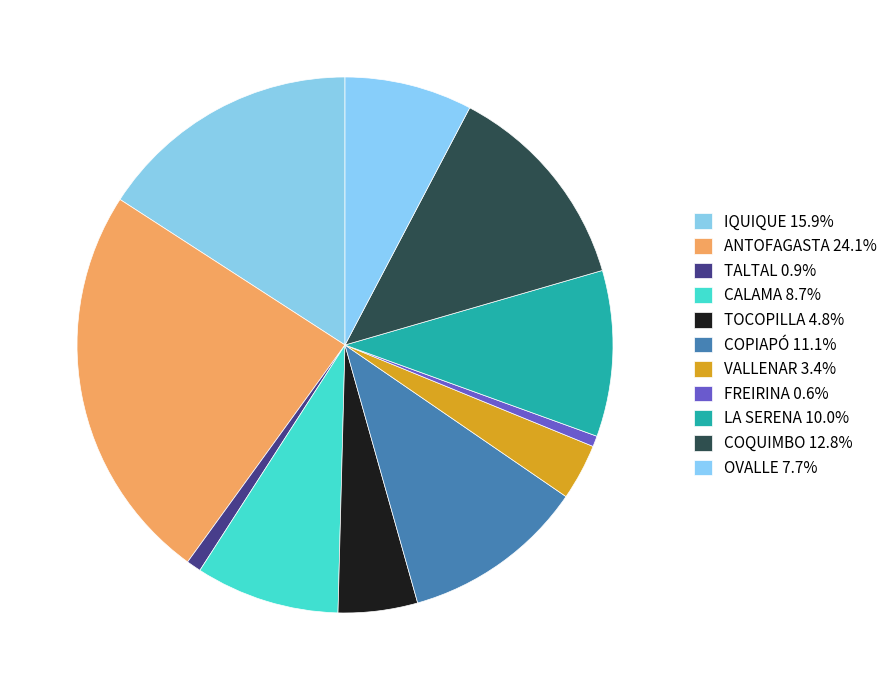

What portion of the pie excludes IQUIQUE?

84.1%